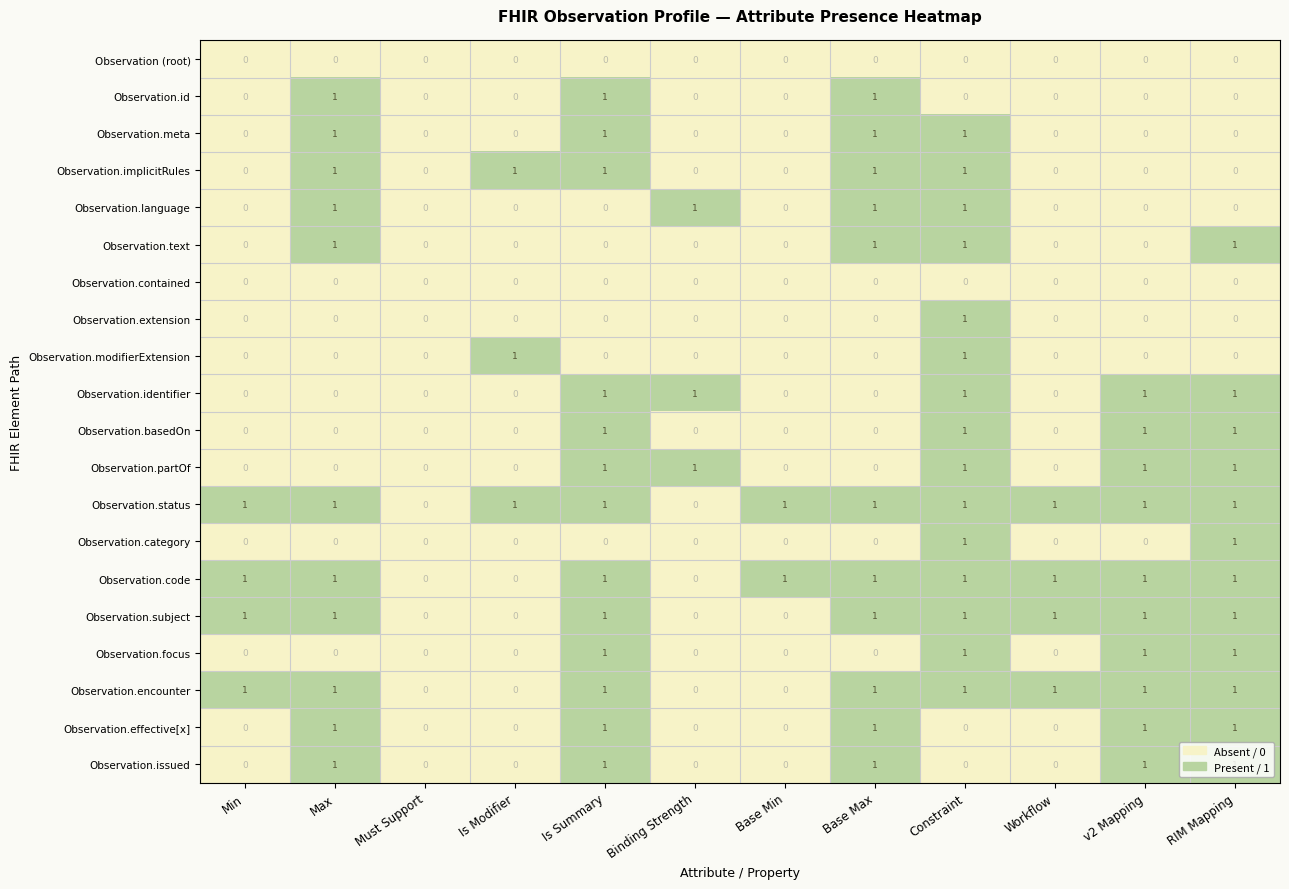

Count the Observation.subject values in the range 0 to 1.

12